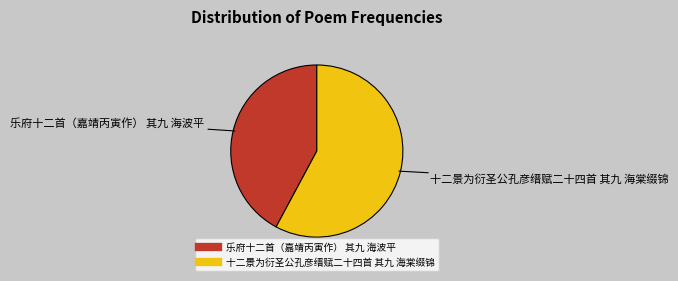

Which has a higher value, 十二景为衍圣公孔彦缙赋二十四首 其九 海棠缀锦 or 乐府十二首（嘉靖丙寅作） 其九 海波平?

十二景为衍圣公孔彦缙赋二十四首 其九 海棠缀锦